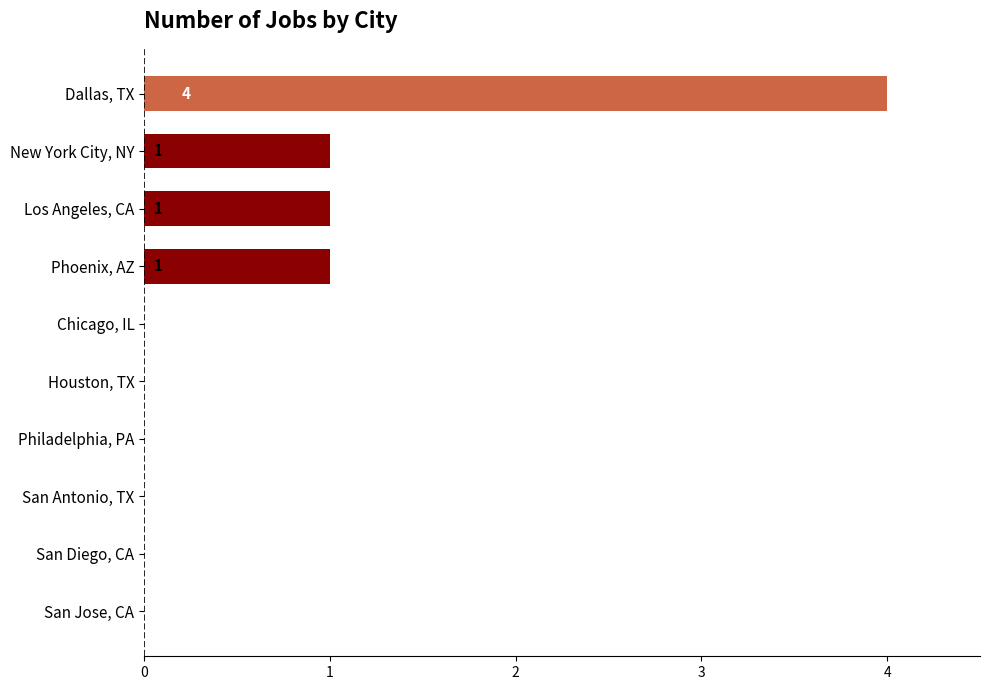

The chart shows a value of 0 at Philadelphia, PA. True or false?

True